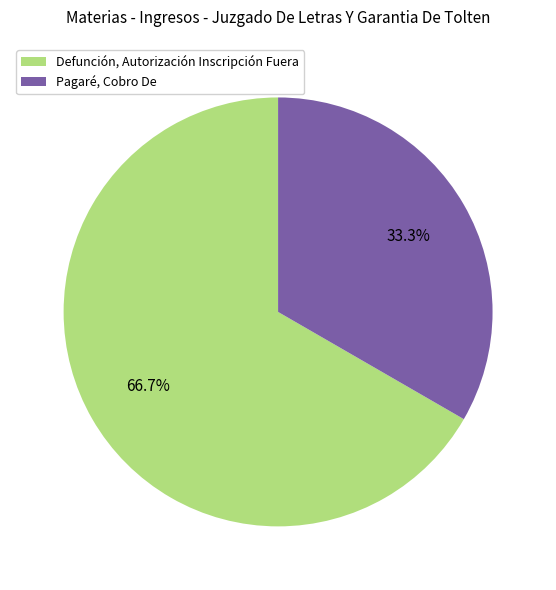

Count the number of slices in the pie.

2